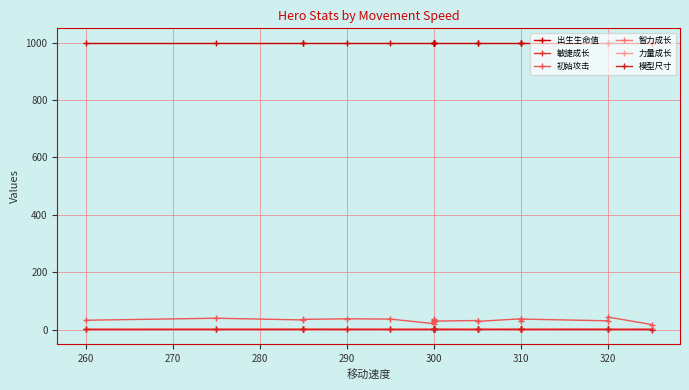

What is the difference between the maximum and minimum values in the 智力成长 series?

2.0